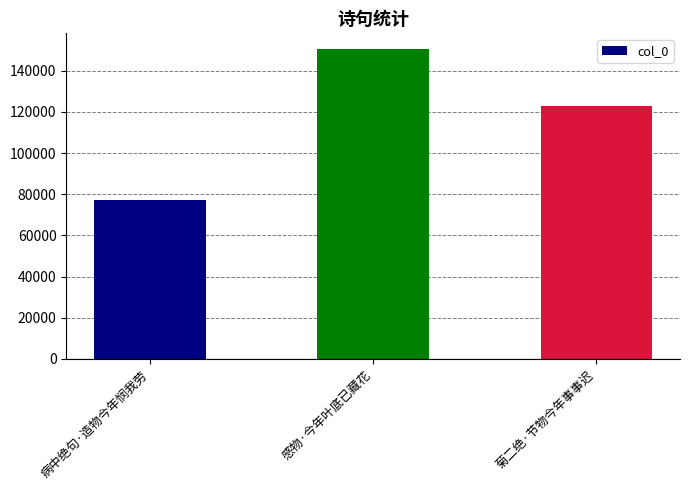

What is the value of the 2nd bar from the left?

150657